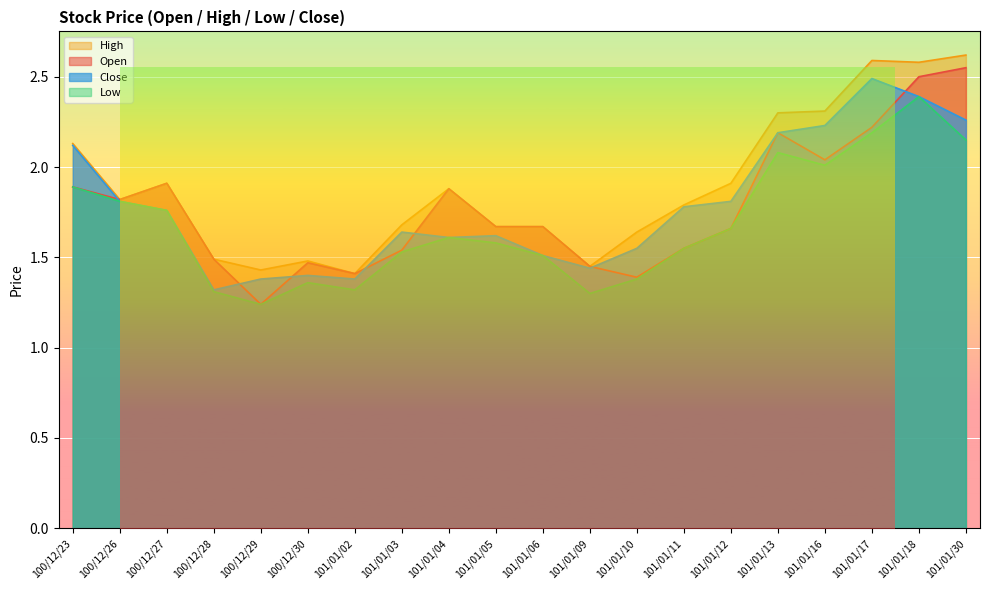

Rank the series at 101/01/12 from highest to lowest value.

High, Close, Open, Low